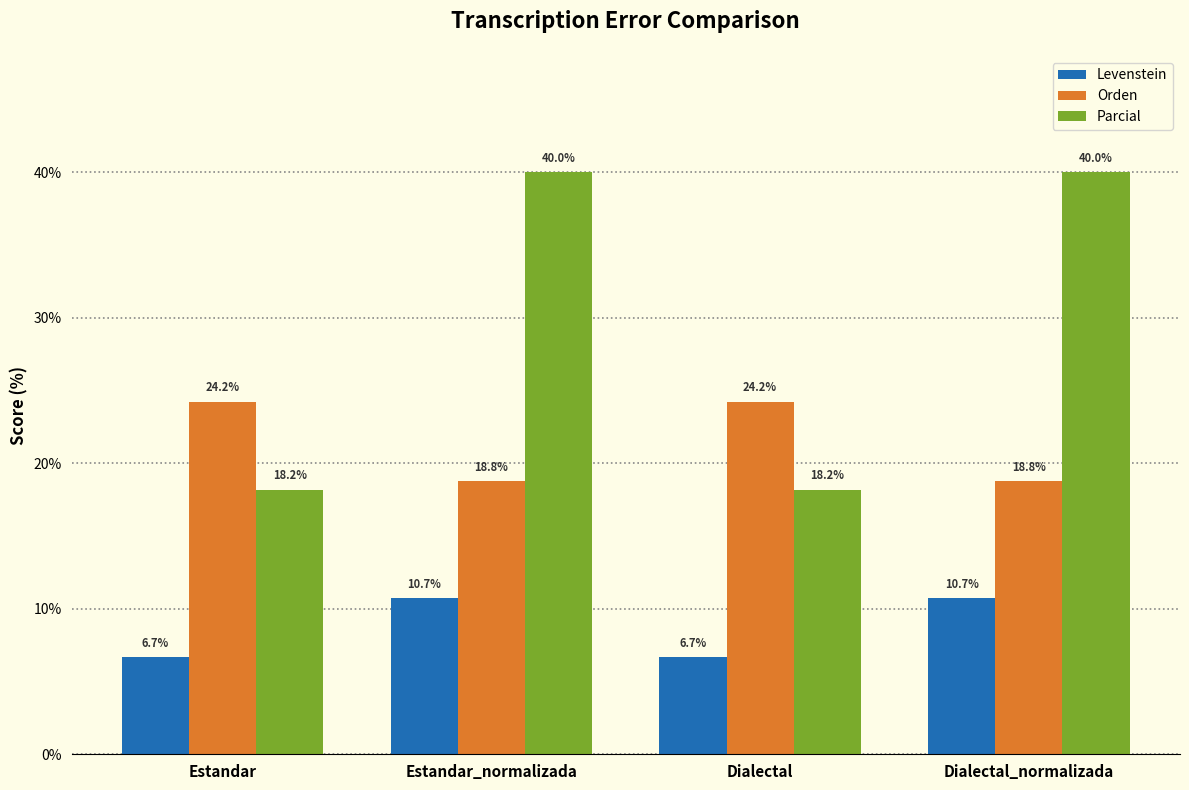

Is the value of Levenstein at Estandar greater than the value of Orden at Dialectal_normalizada?

No